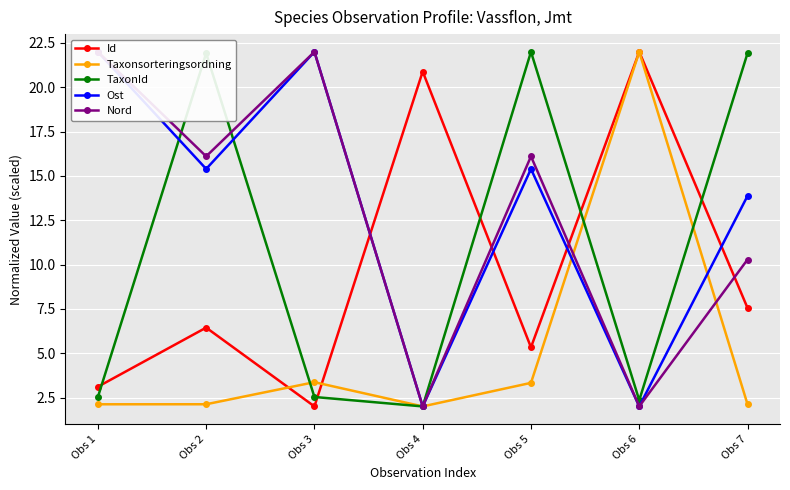

True or false: Ost has a value of 22.6 at Obs 5.

False